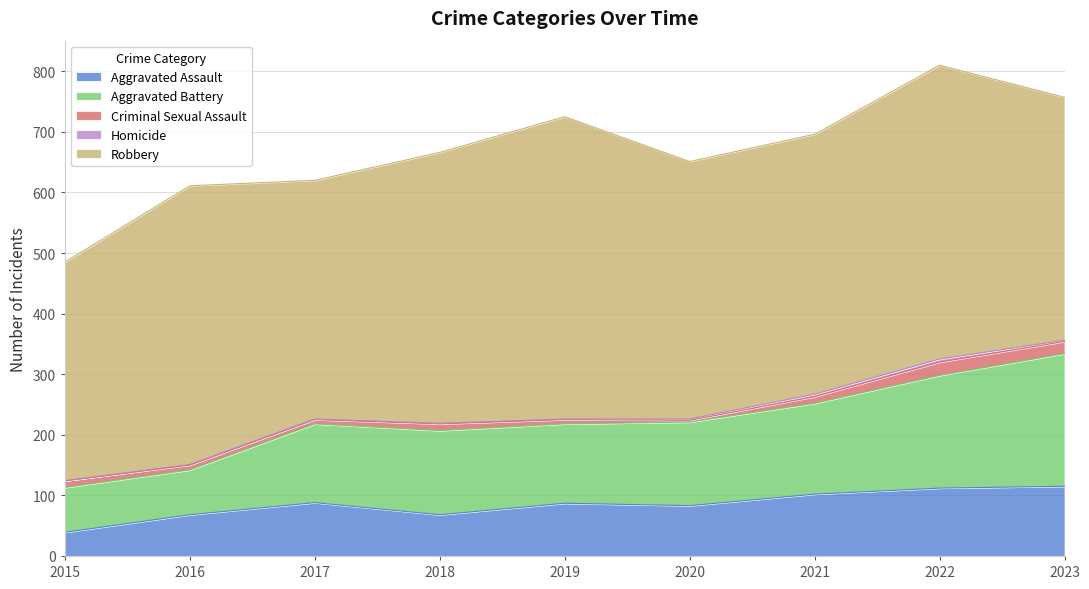

True or false: Aggravated Assault has more than 0 interior local peaks.

True